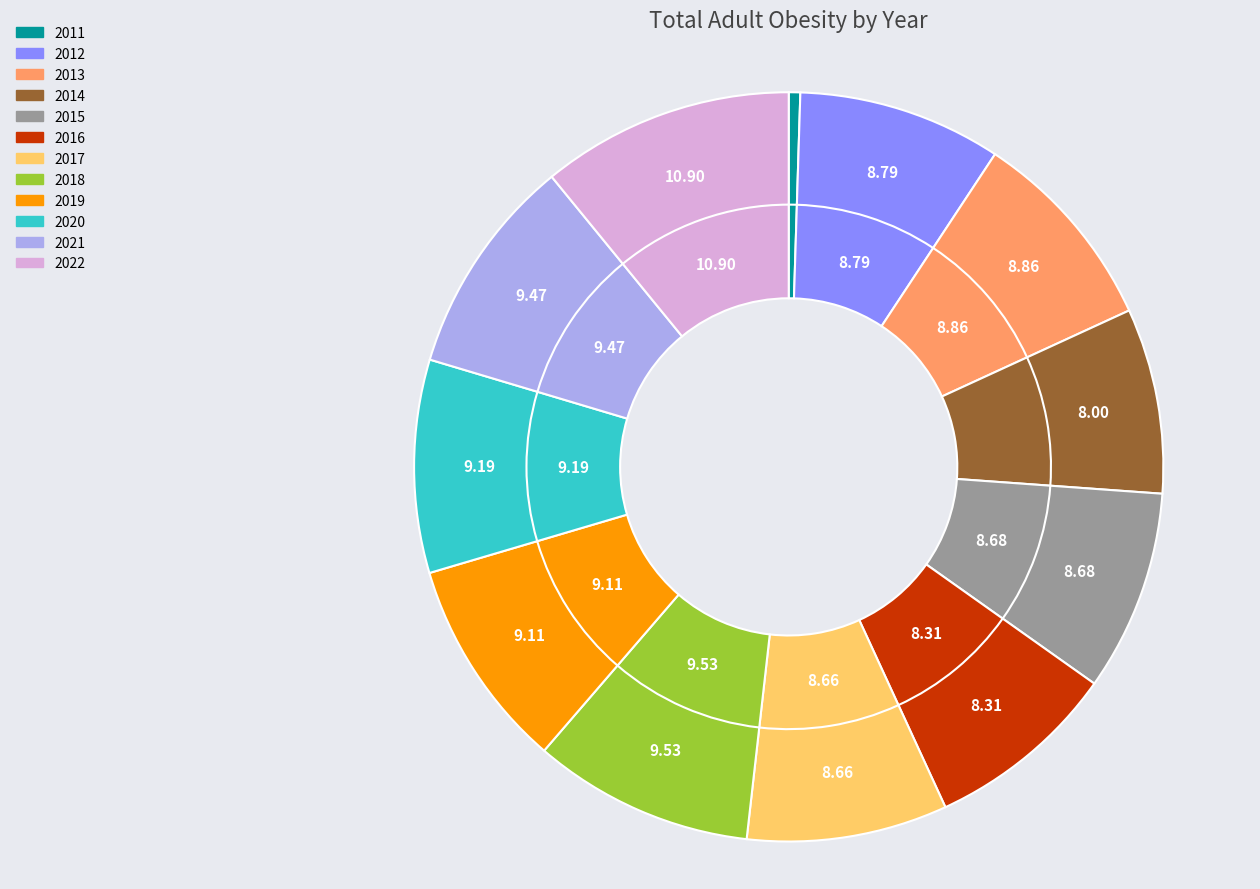

What percentage is NOT represented by 2018?

90.5%